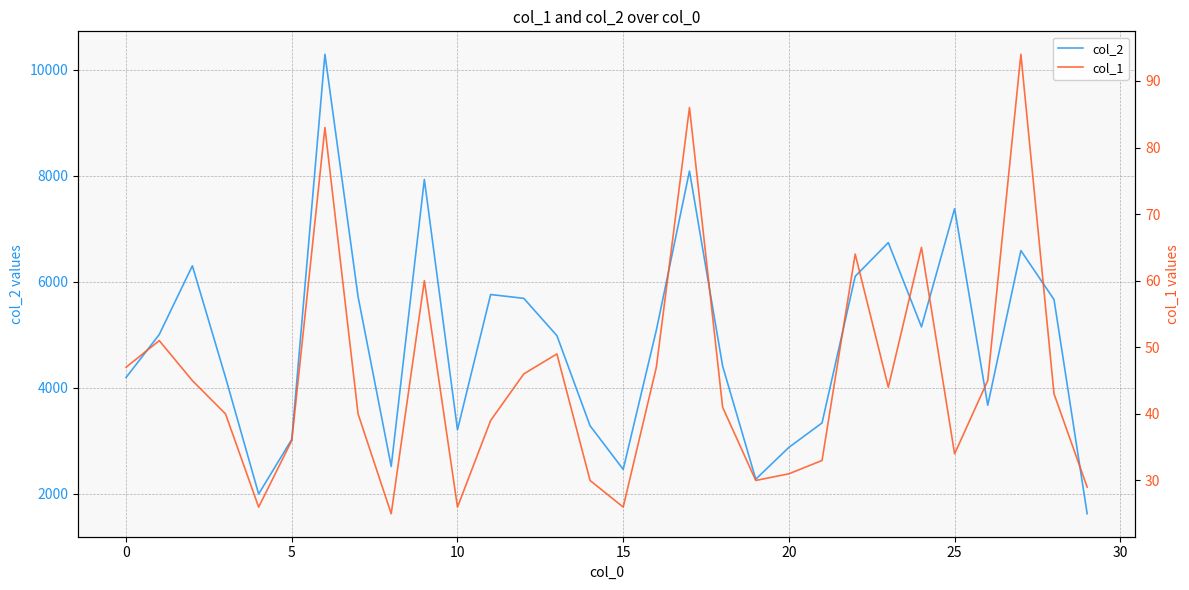

Which series has the largest range (max minus min)?

col_2